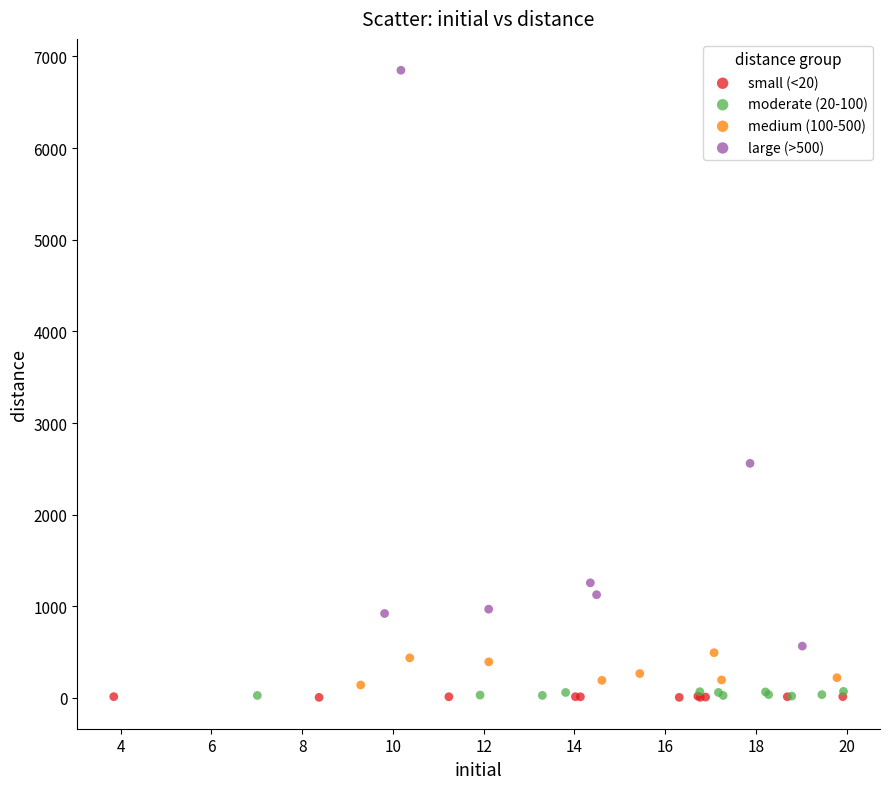

Which series has the widest spread of Y values?

large (>500)